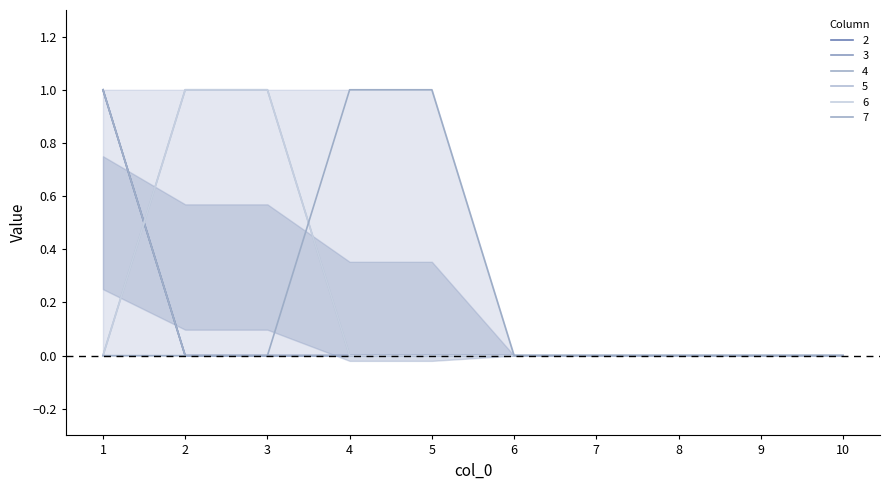

Where is 4 nearest to the value 0?

2